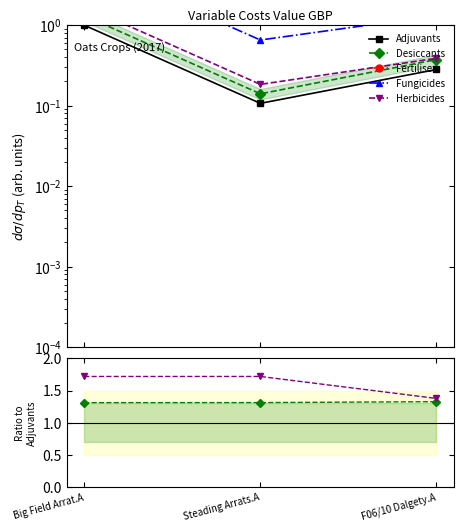

Rank the series at Steading Arrats.A from highest to lowest value.

Fertiliser, Fungicides, Herbicides, Desiccants, Adjuvants